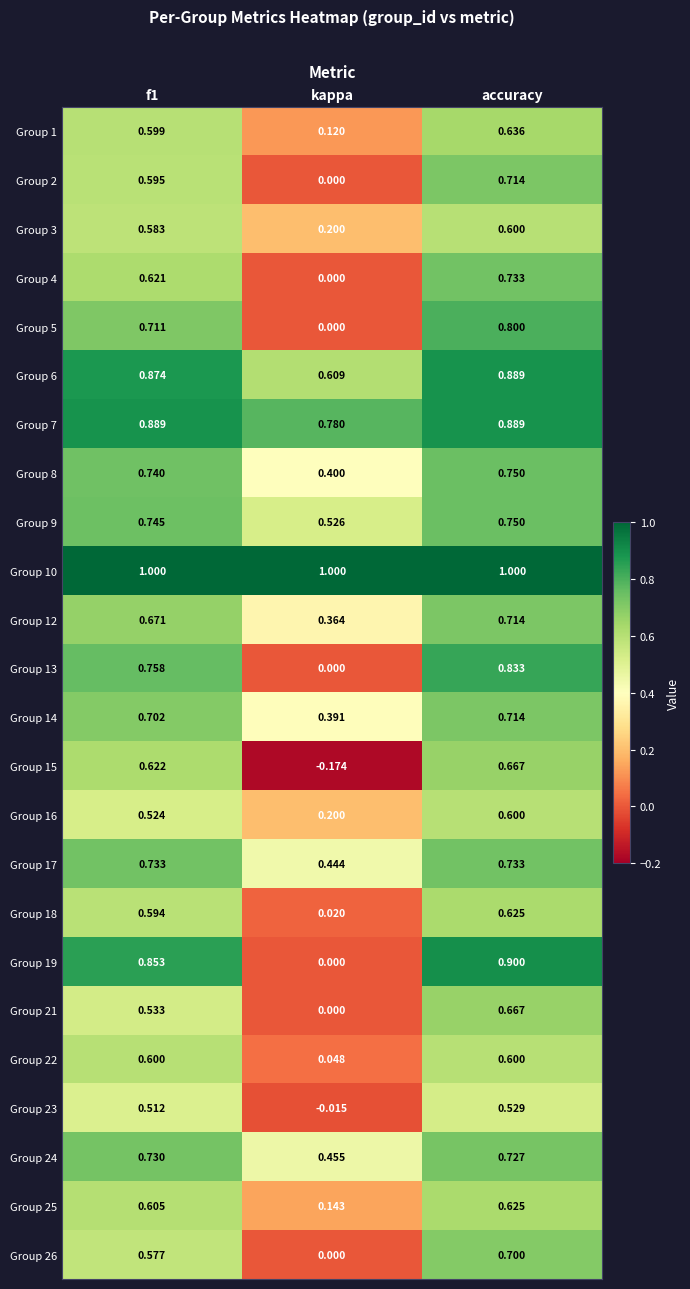

At which category does the chart reach its minimum across all series?

kappa